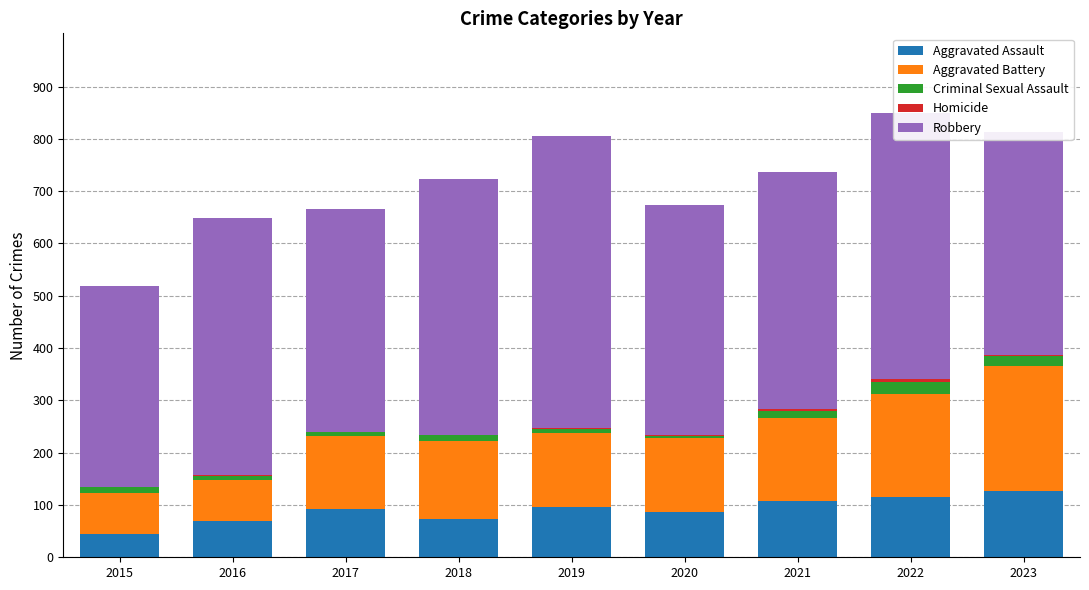

The Aggravated Assault series shows 92 at 2017. True or false?

True